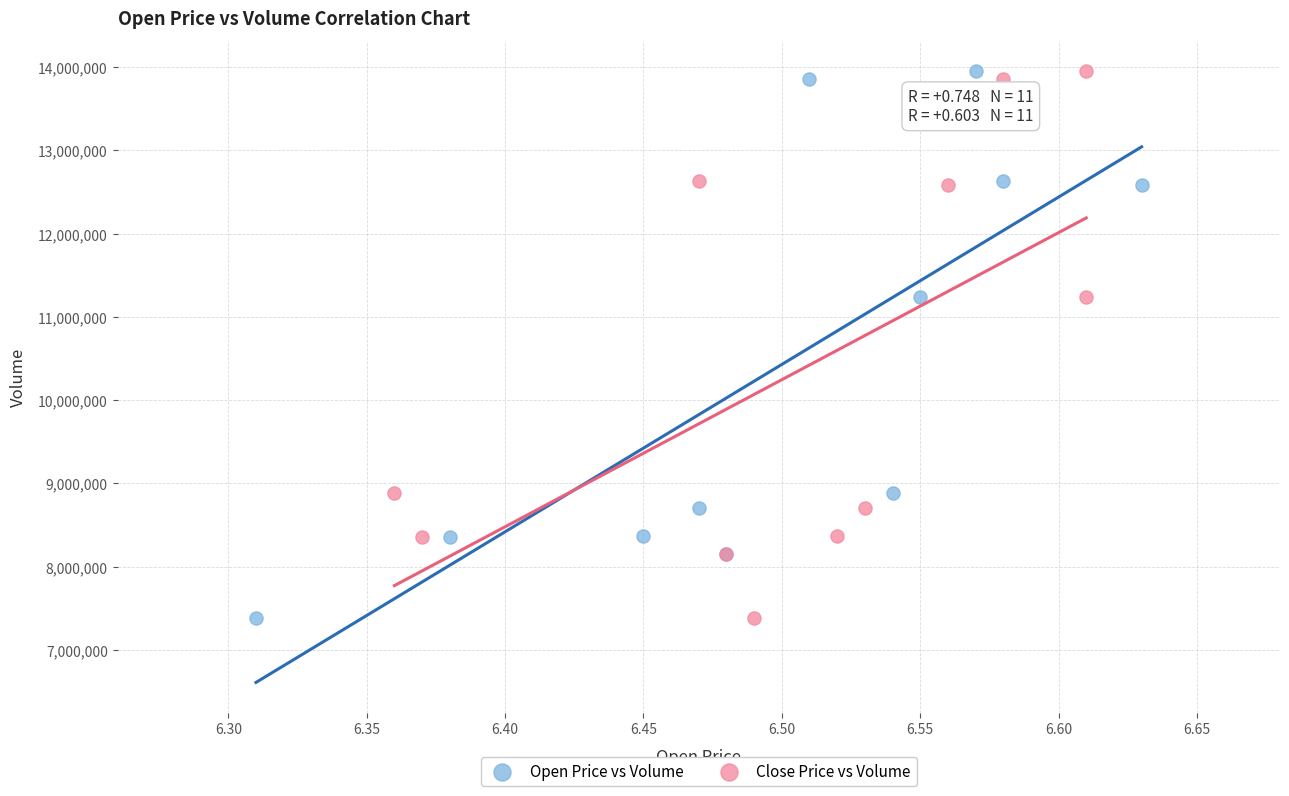

What are all the series names shown in the legend?

Open Price vs Volume, Close Price vs Volume